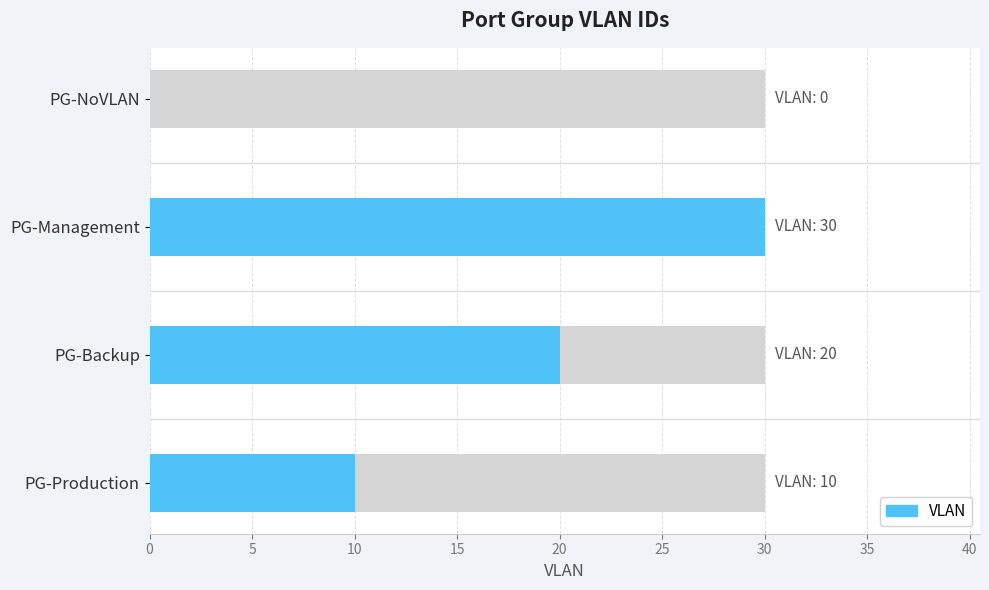

Approximately how many times larger is the value at PG-Production compared to PG-Backup?

0.5